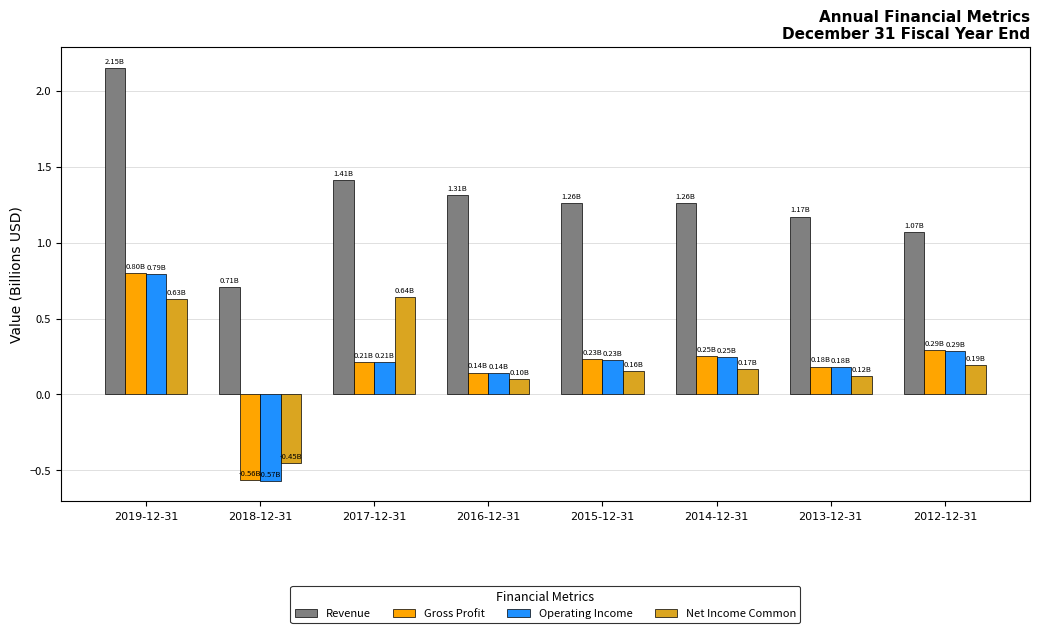

What is the sum of all Operating Income values?

1.5